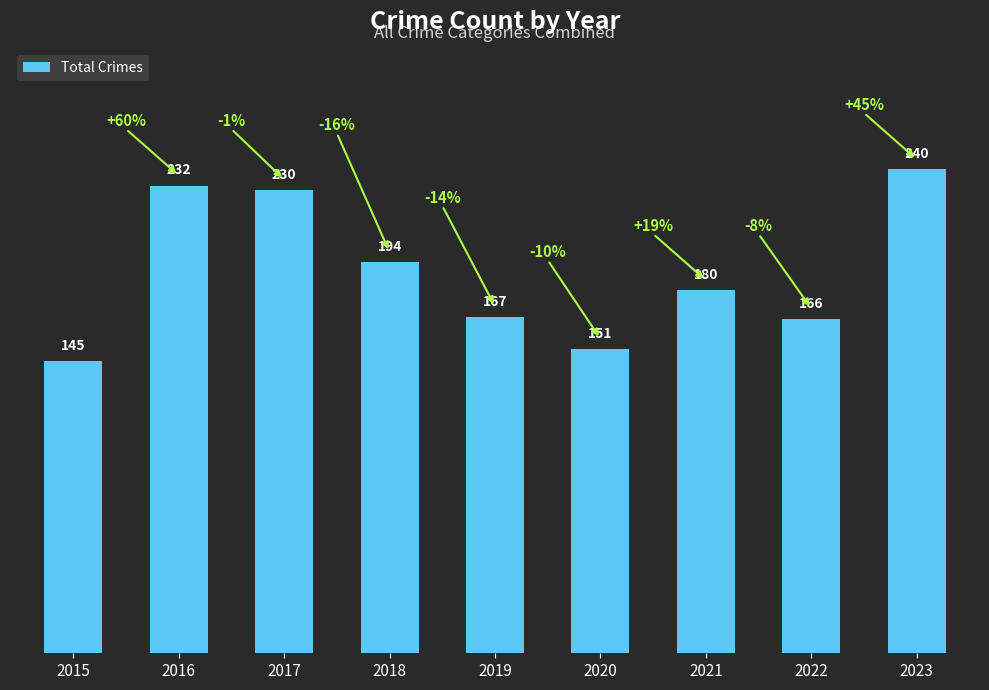

What is the change in value from 2015 to 2020?

+6